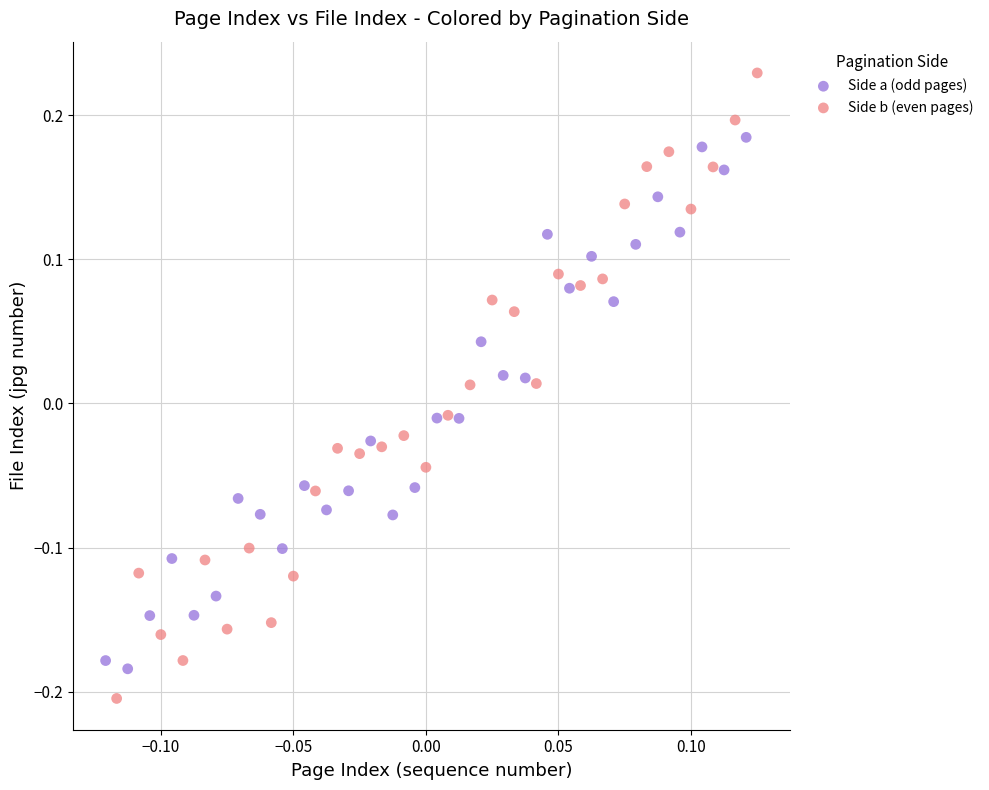

What are all the series names shown in the legend?

Side a (odd pages), Side b (even pages)